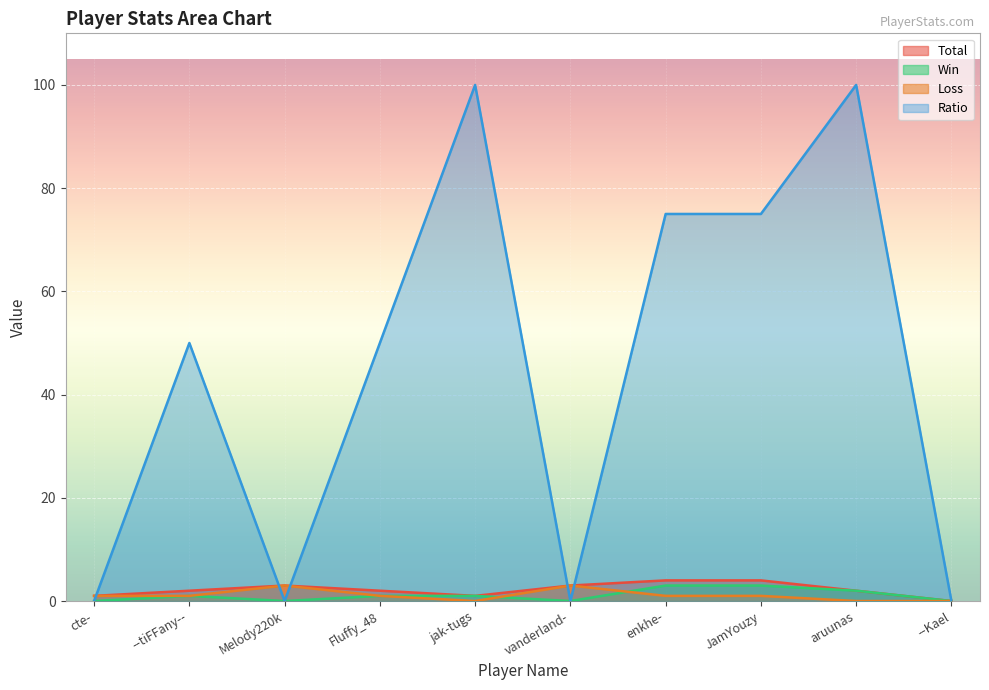

What is the label of the 6th point from the right?

jak-tugs